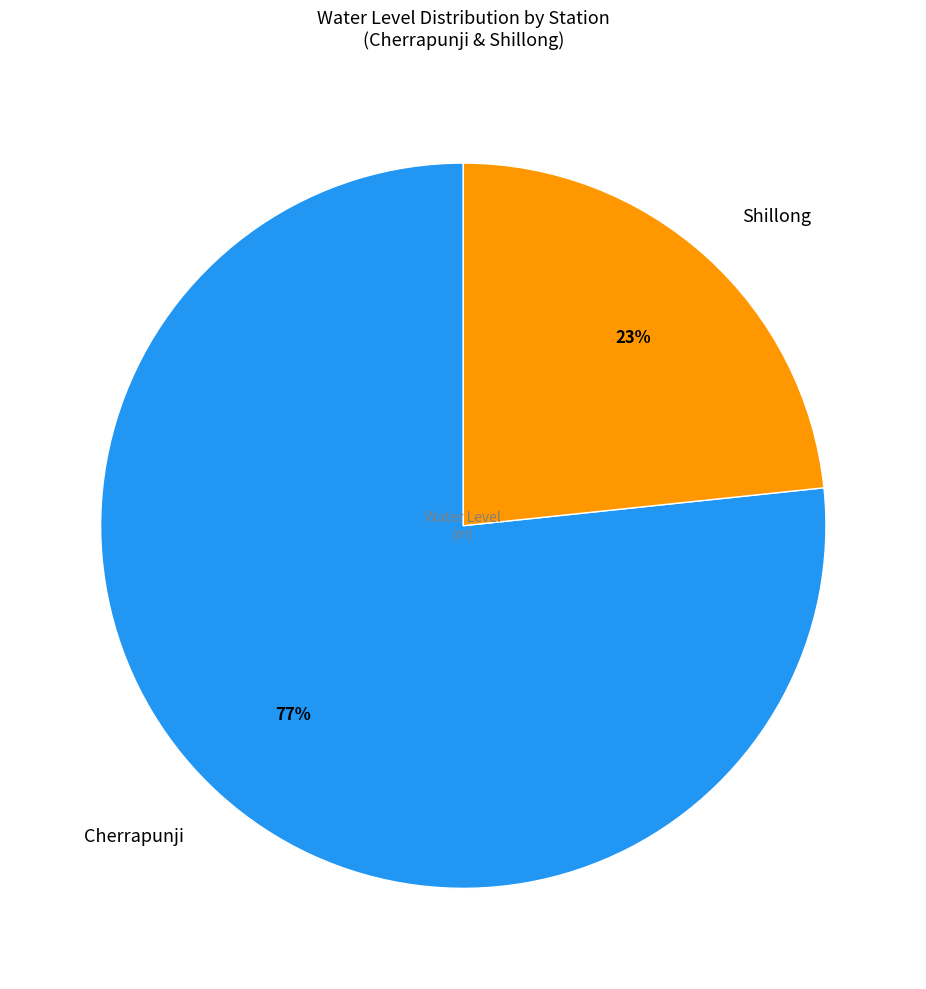

Rank the categories by value from highest to lowest.

Cherrapunji, Shillong